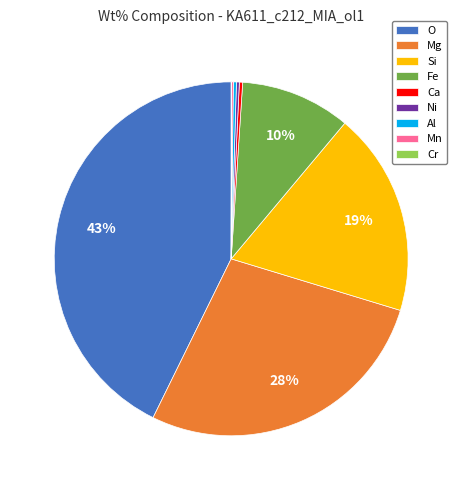

To the nearest percent, what is the average slice percentage?

11%